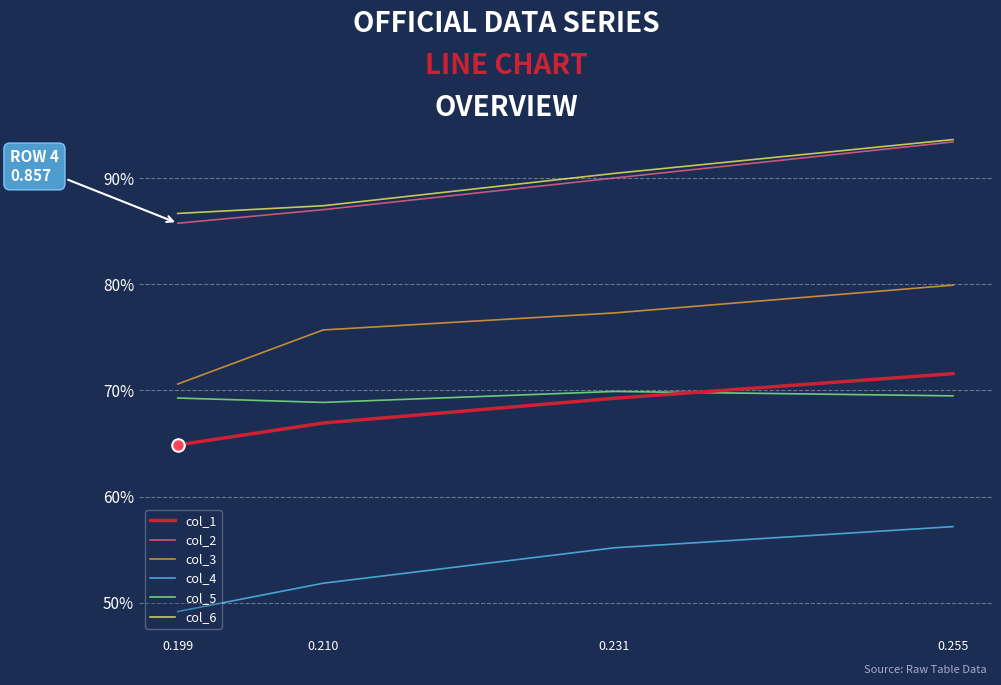

In col_5, how many points are lower than both neighbors (excluding endpoints)?

1